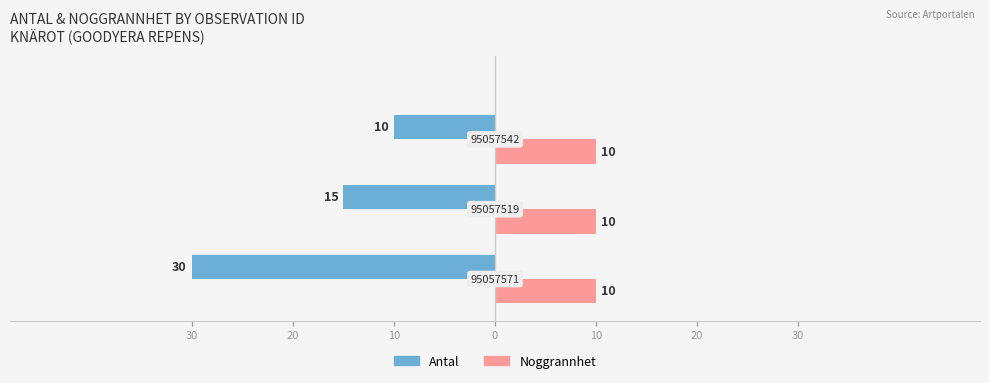

What are all the series names shown in the legend?

Antal, Noggrannhet